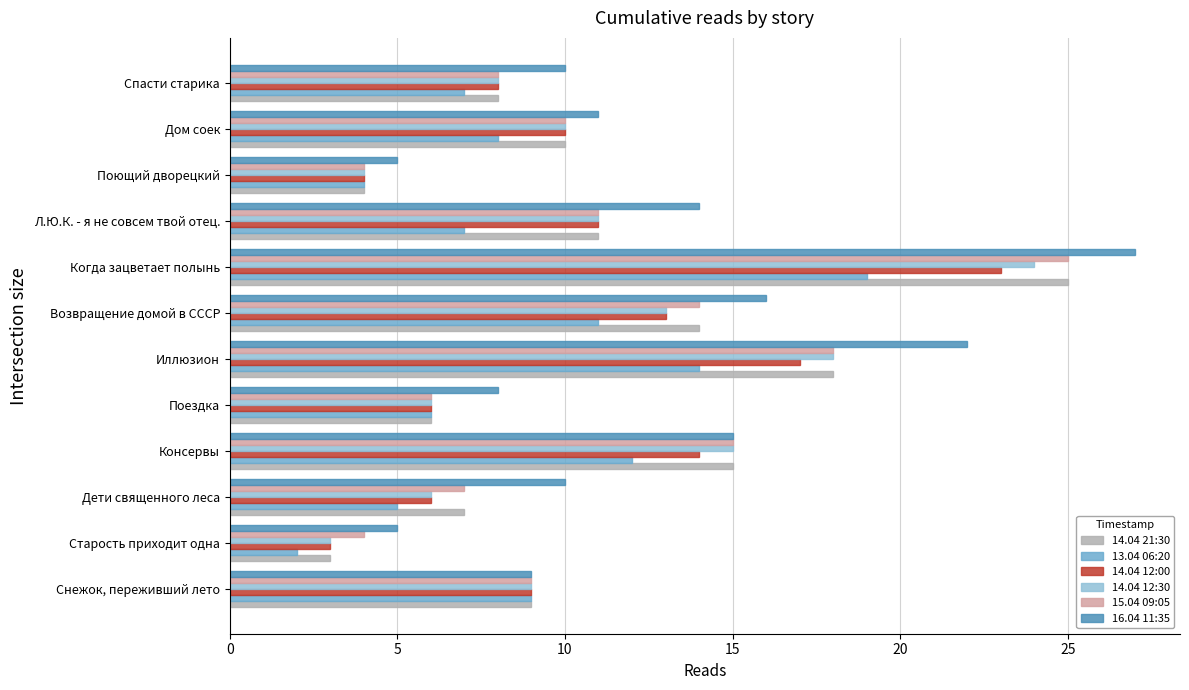

At which category does the chart reach its peak across all series?

Когда зацветает полынь